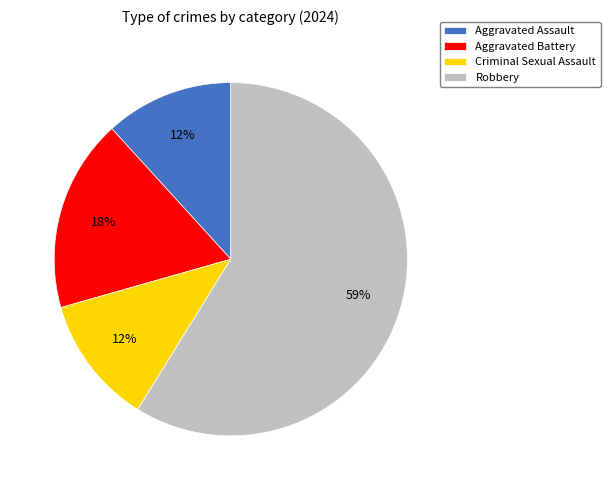

How many slices are in this pie chart?

4